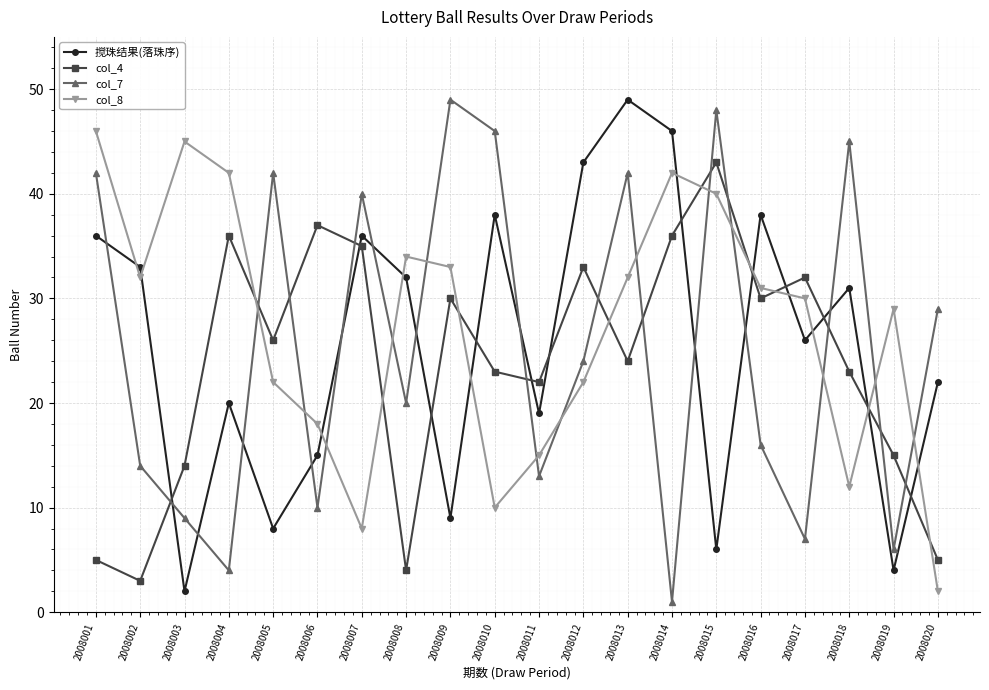

What is the value of the col_7 point at the 2nd from the left?

14